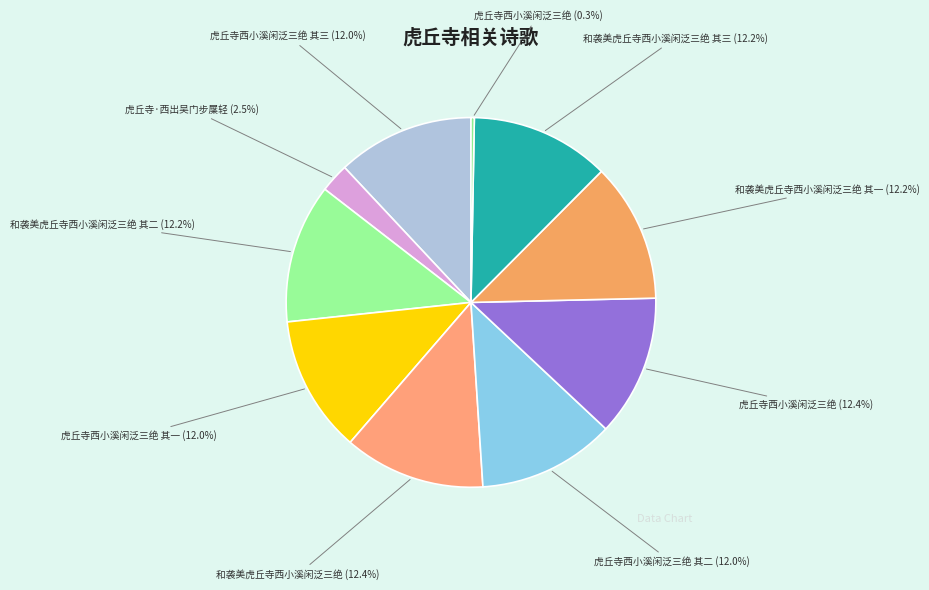

Which category has the smallest portion of the pie?

虎丘寺西小溪闲泛三绝 (0.3%)